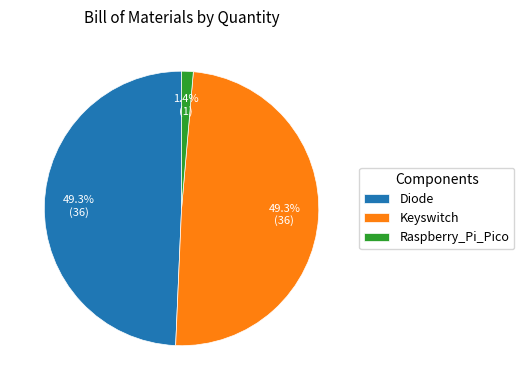

How many slices are in this pie chart?

3